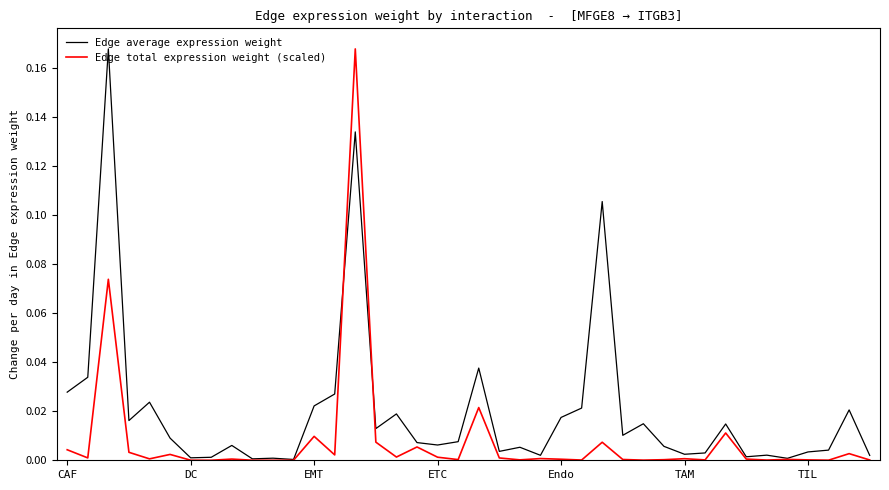

What are all the series names shown in the legend?

Edge average expression weight, Edge total expression weight (scaled)